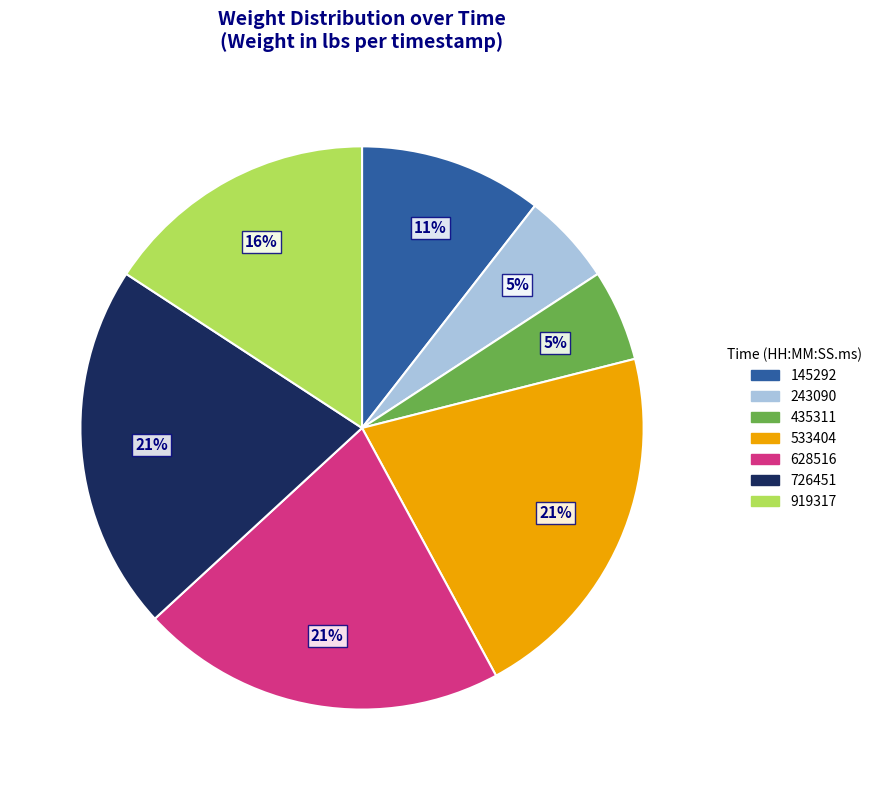

What percentage is the 435311 slice, to the nearest percent?

5%